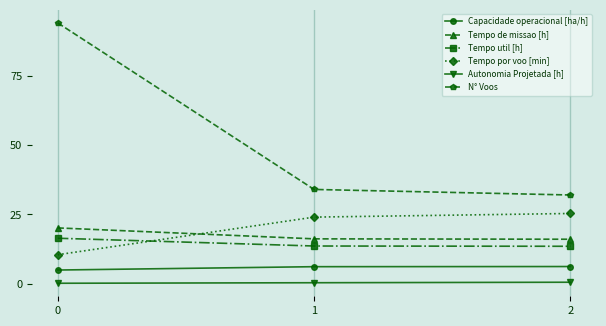

What is the difference between the Tempo de missao [h] values at 2 and 1?

0.1